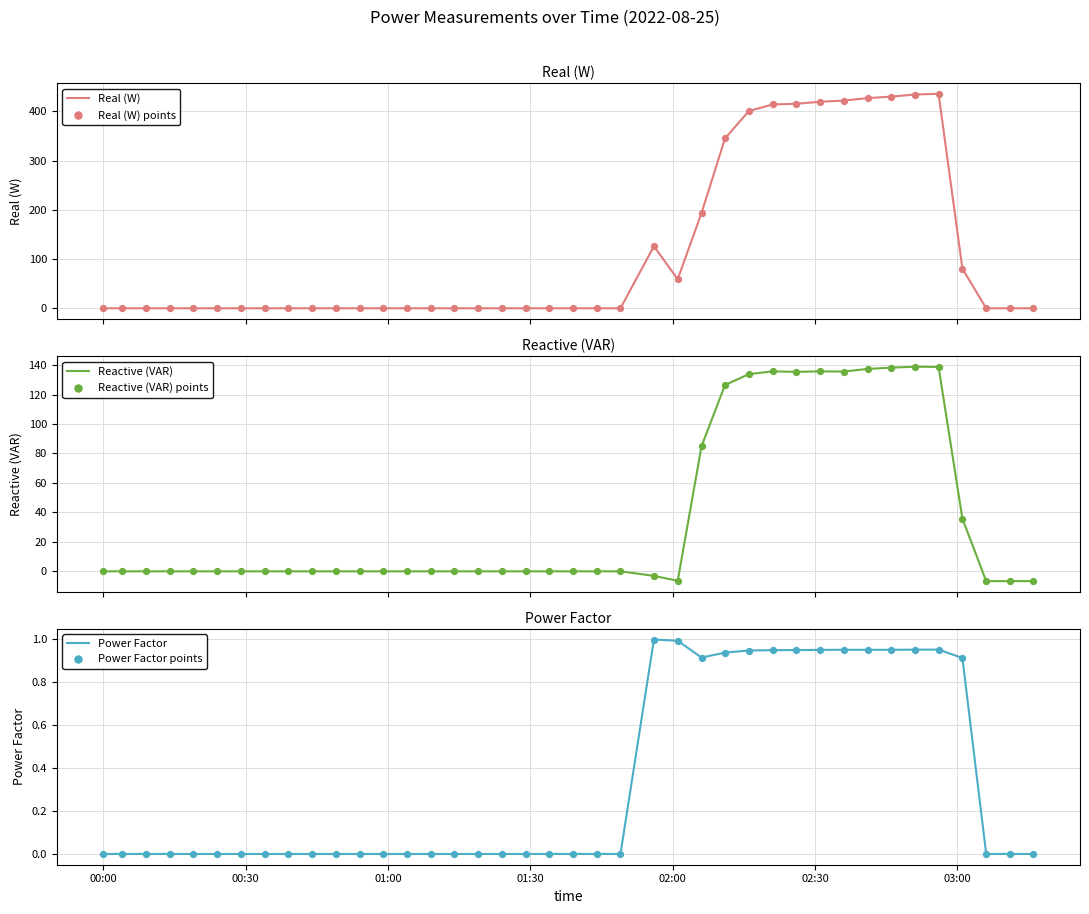

At how many categories does at least one series exceed 414?

8